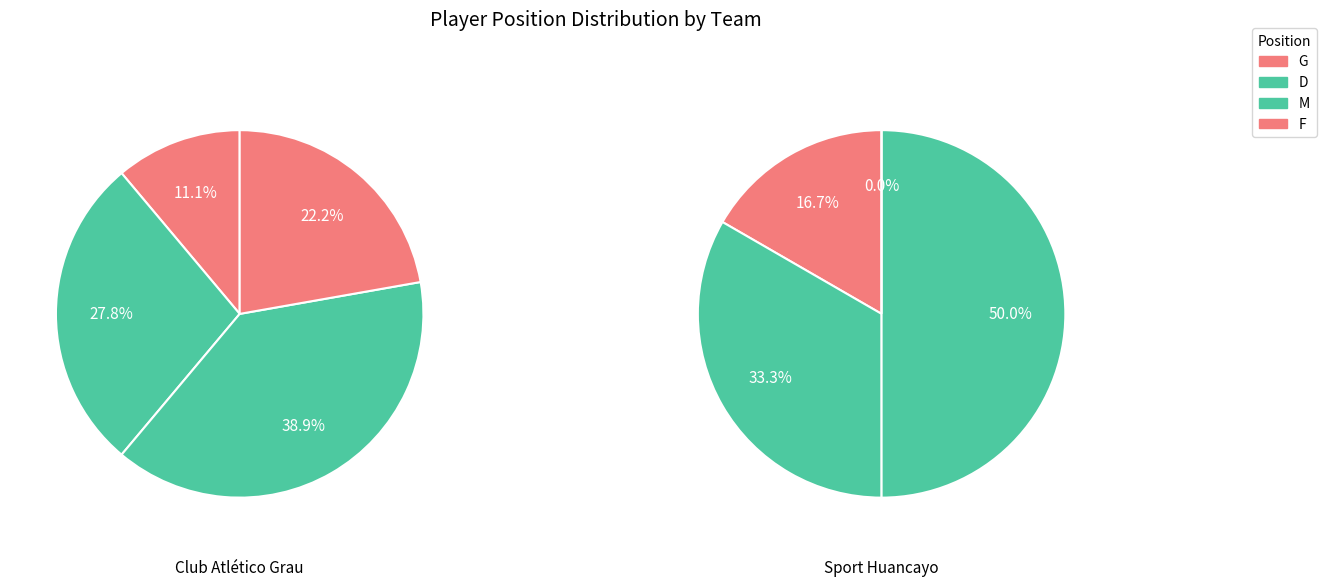

What portion of the pie excludes M?

61.1%